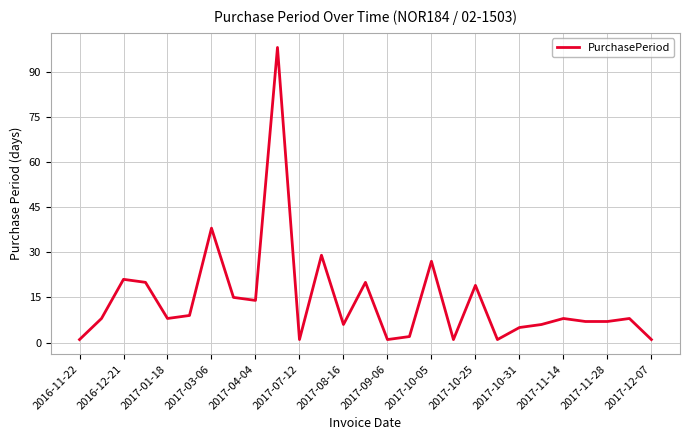

What is the maximum value shown in the chart?

98